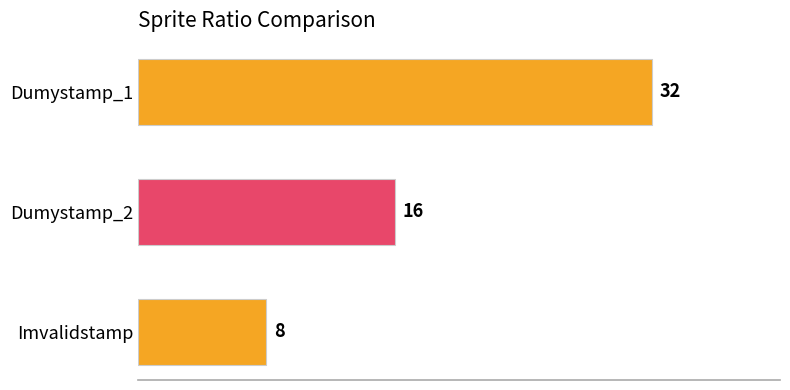

Rank the categories by value from highest to lowest.

Dumystamp_1, Dumystamp_2, Imvalidstamp